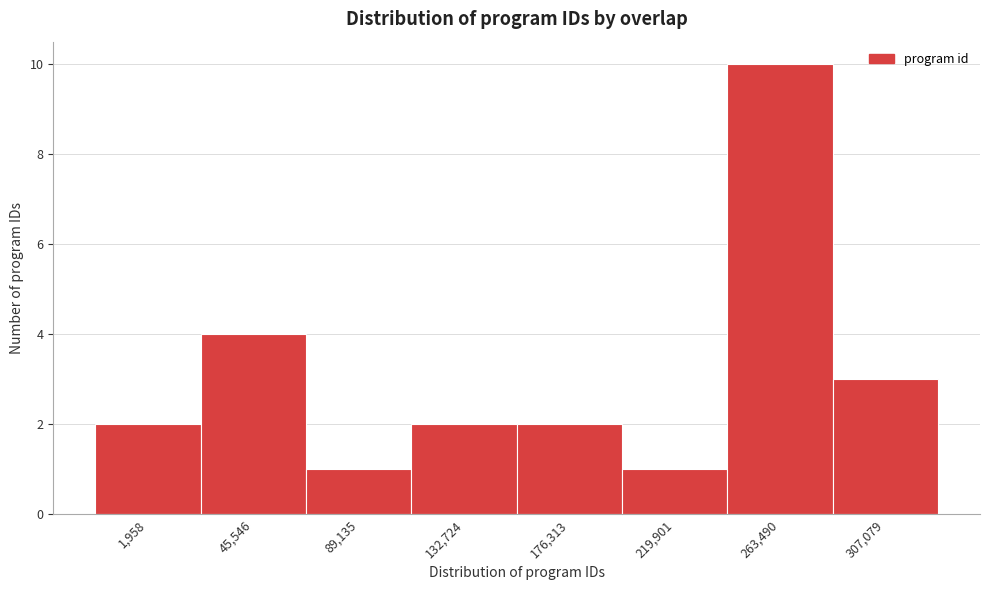

Reading right to left, what are all the values shown in this chart?

307,079=3	263,490=10	219,901=1	176,313=2	132,724=2	89,135=1	45,546=4	1,958=2